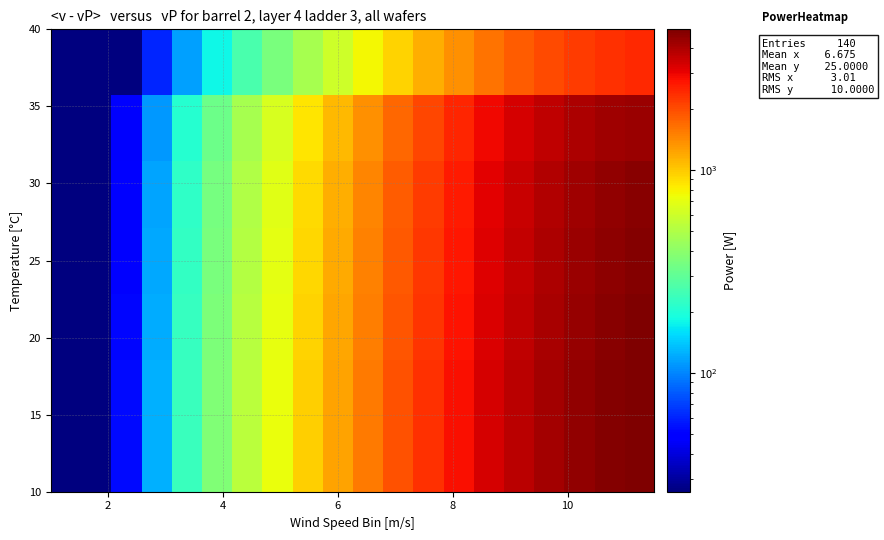

How many categories are shown in the chart?

20